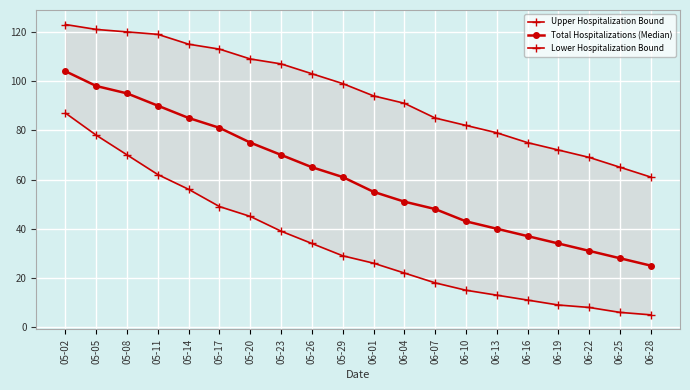

True or false: Lower Hospitalization Bound and Upper Hospitalization Bound cross at least once.

False